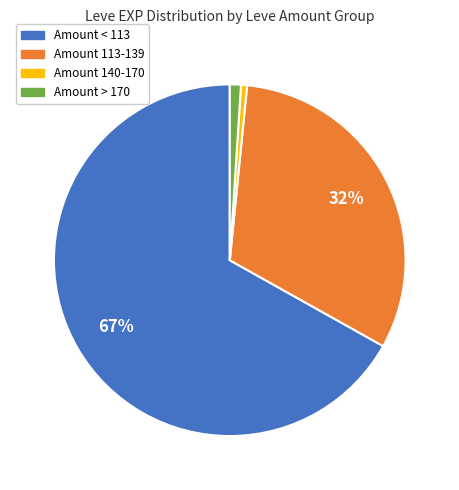

To the nearest percent, what is the average slice percentage?

25%